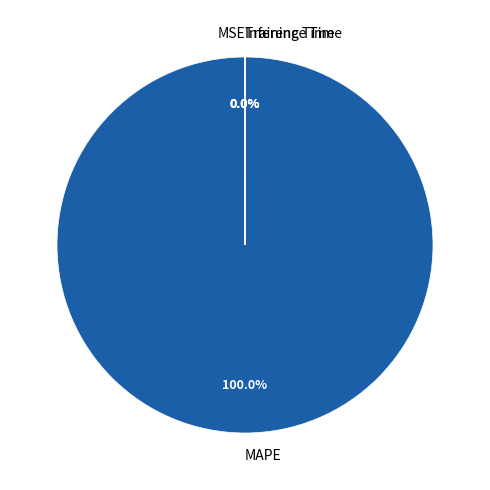

What is the largest slice in the pie chart?

MAPE